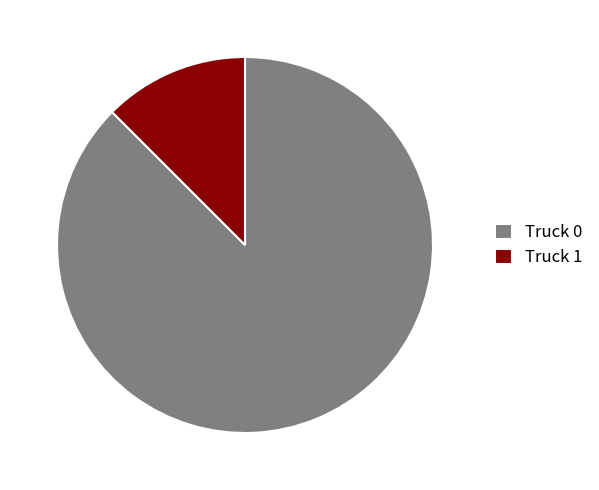

Is it true that Truck 1 is 22% of the pie?

False